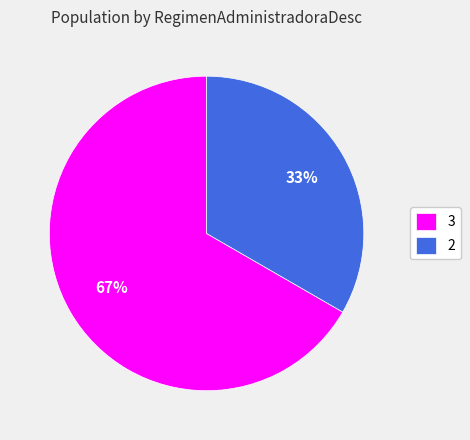

Does 3 represent more than half of the total?

Yes